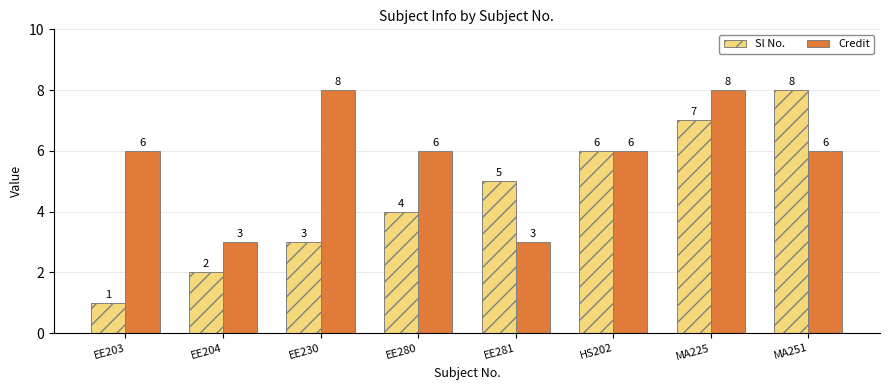

What is the lowest value of the Credit series?

3